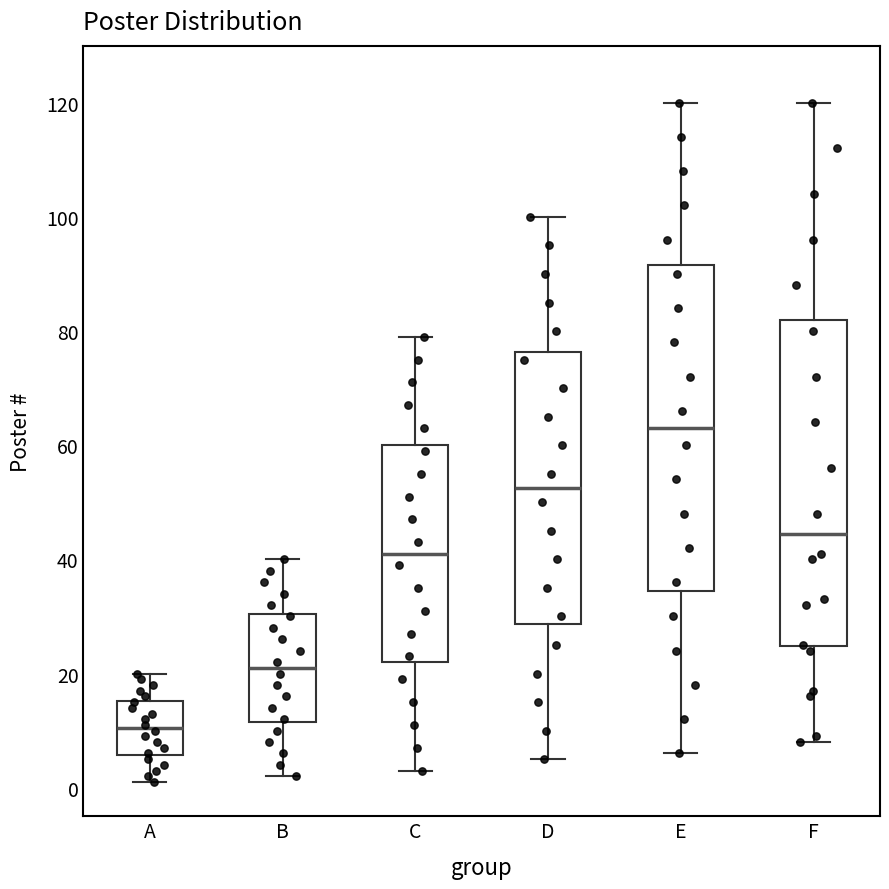

Reading left to right, transcribe this box plot: for each box, give where its median line is, the range the box spans, and where its two whiskers end, as read against the y-axis. The values are not printed on the chart, so give them approximately, as read against the axis.

A: median 10, box 6 to 16, whiskers 2 to 20
B: median 22, box 12 to 30, whiskers 2 to 40
C: median 42, box 22 to 60, whiskers 4 to 80
D: median 52, box 28 to 76, whiskers 6 to 100
E: median 64, box 34 to 92, whiskers 6 to 120
F: median 44, box 24 to 82, whiskers 8 to 120